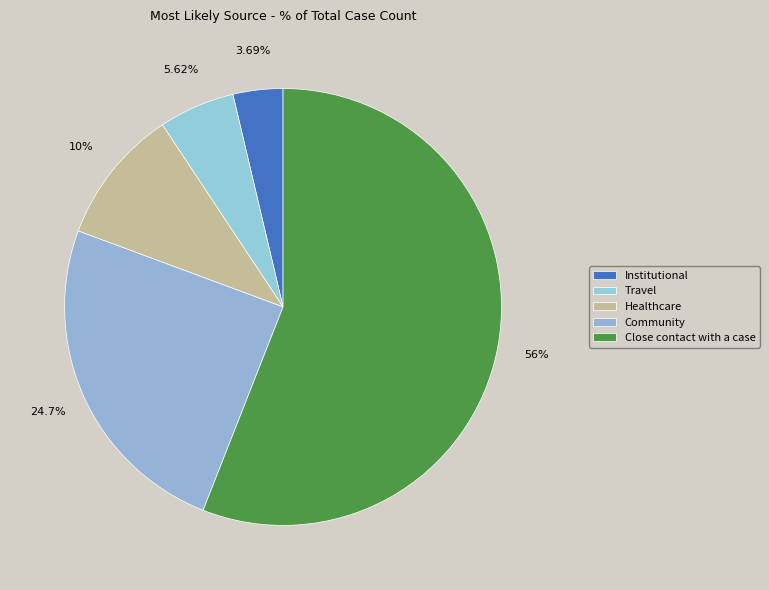

Rank the categories by value from highest to lowest.

Close contact with a case, Community, Healthcare, Travel, Institutional